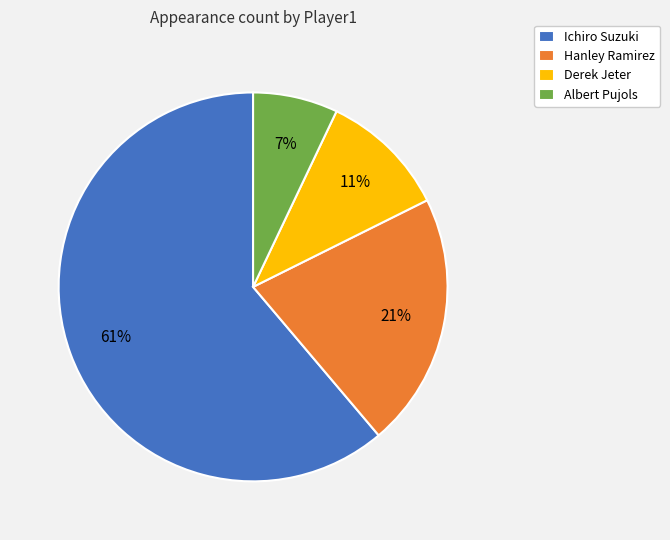

To the nearest percent, what is the difference between the Ichiro Suzuki and Hanley Ramirez slice percentages?

40%